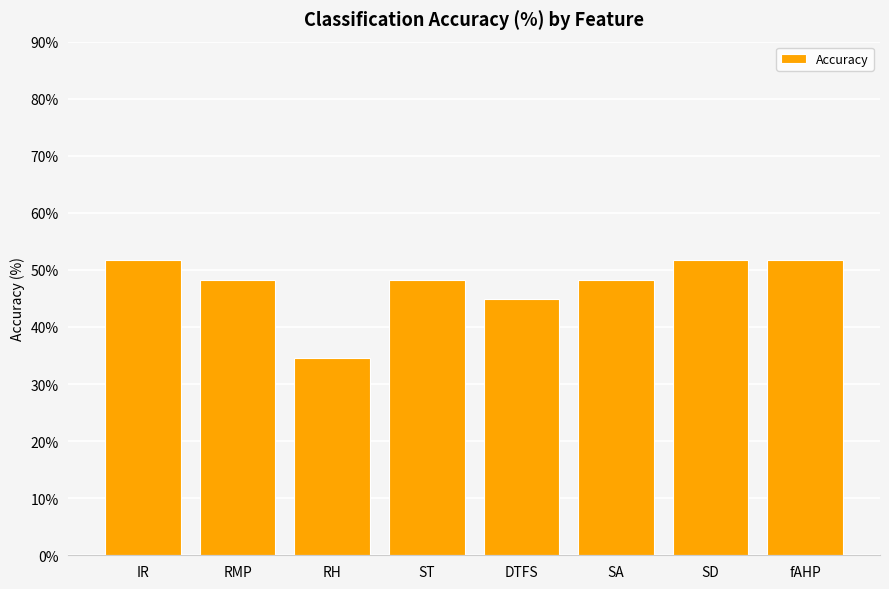

Where does the data first go above 48?

IR